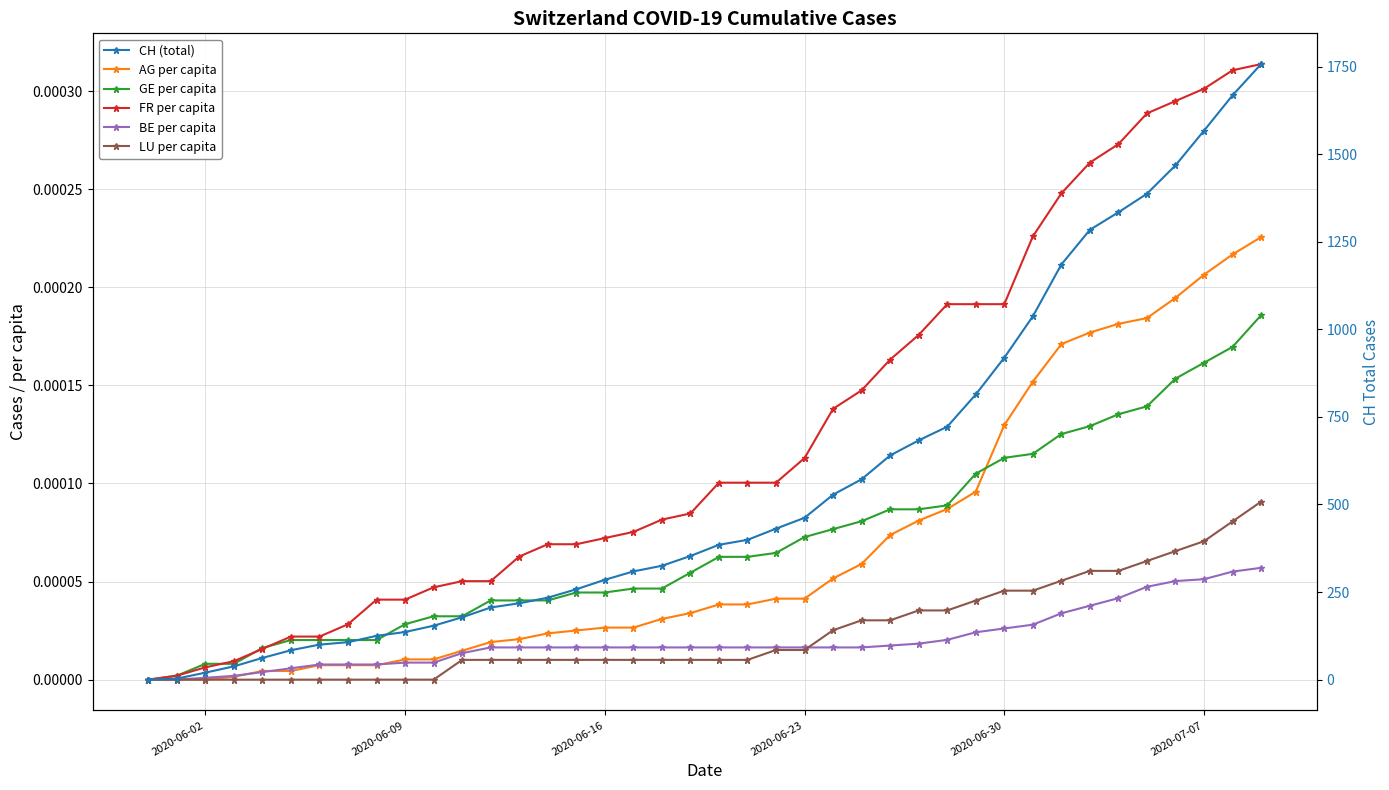

At how many categories does at least one series exceed 1404?

4